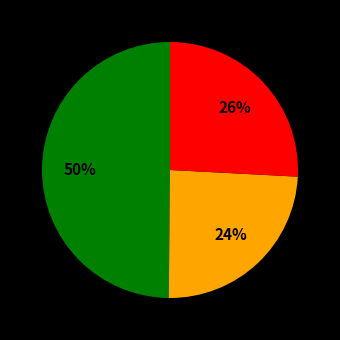

To the nearest percent, what is the difference between the largest and smallest slice percentages?

26%